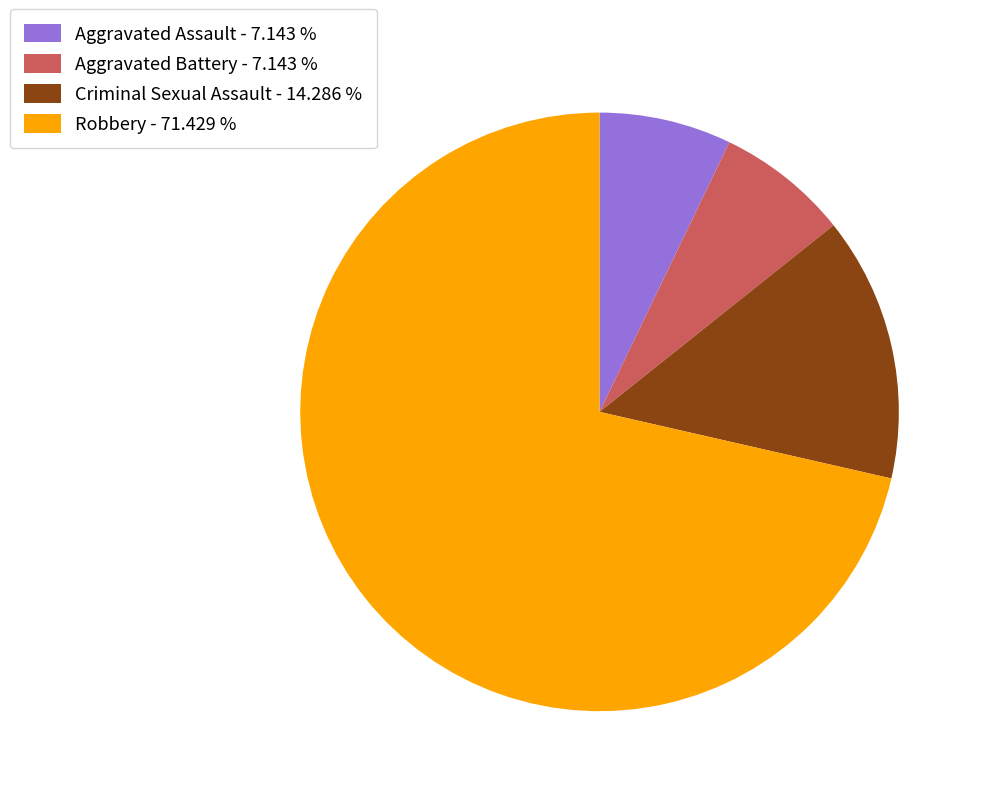

Between Aggravated Battery - 7.143 % and Criminal Sexual Assault - 14.286 %, which is larger?

Criminal Sexual Assault - 14.286 %